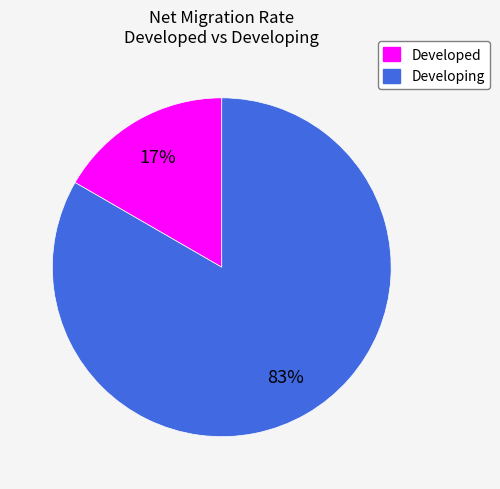

To the nearest percent, what is the average slice percentage?

50%